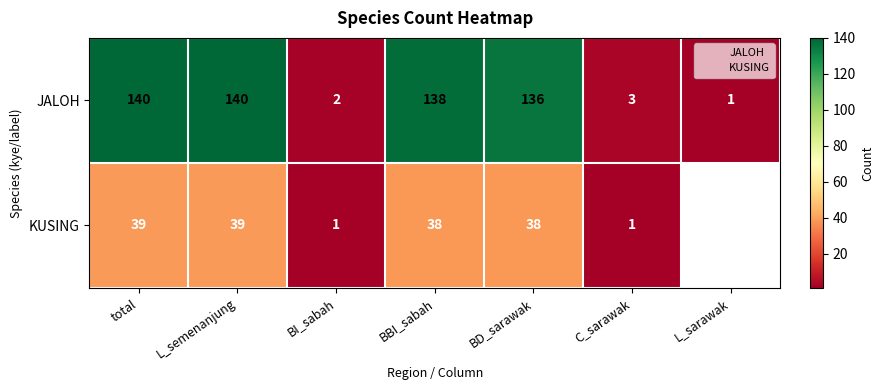

How many data points does each series have?

7